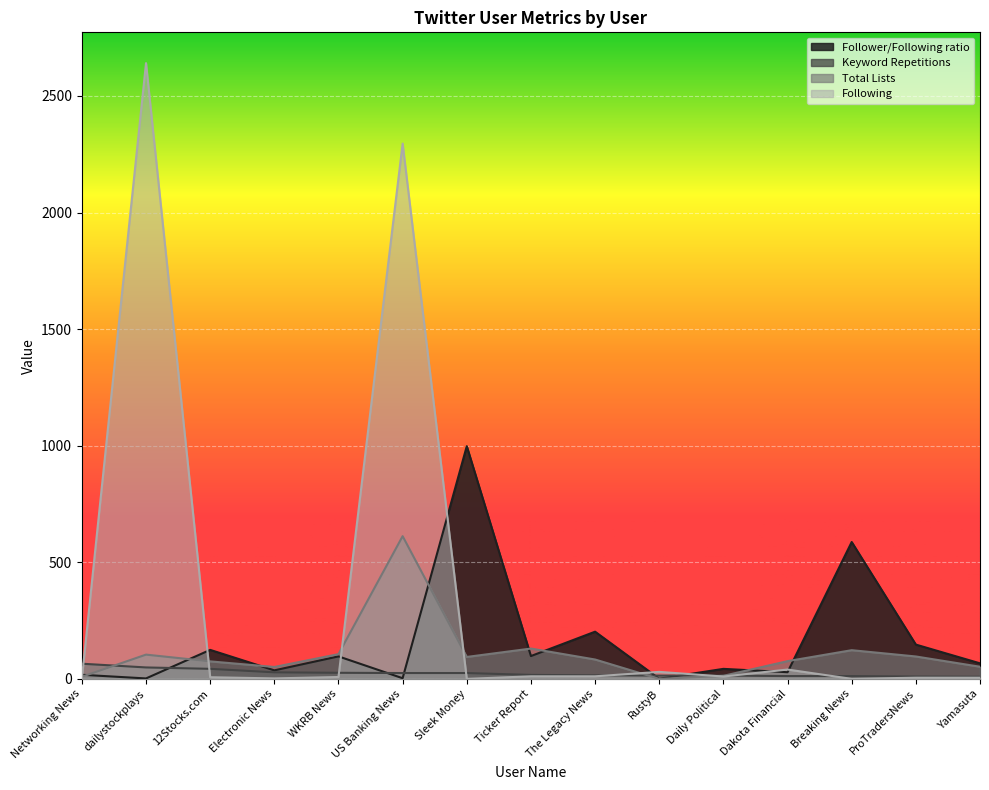

Is the value of Follower/Following ratio at WKRB News greater than the value of Keyword Repetitions at Breaking News?

Yes